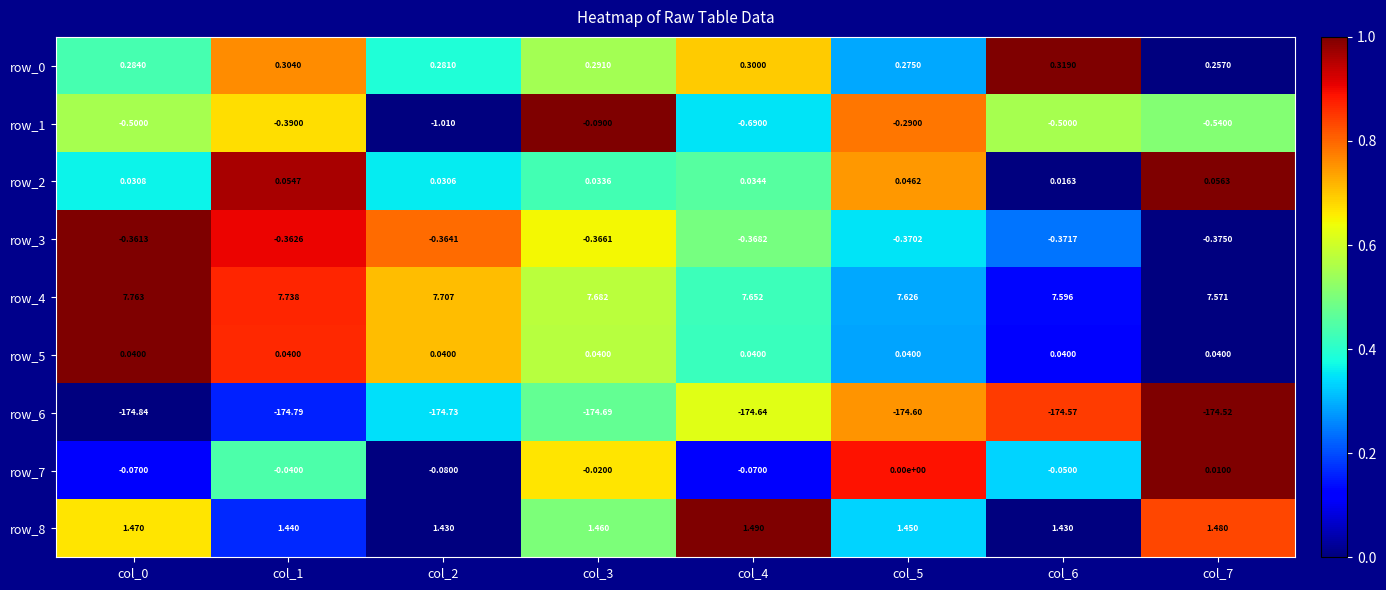

Is the value of row_8 at col_0 greater than the value of row_2 at col_4?

Yes